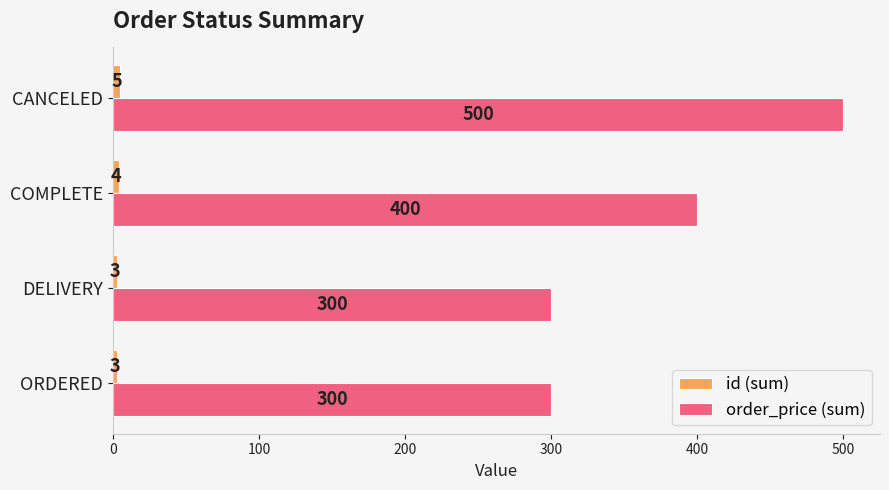

What is the maximum value for order_price (sum)?

500